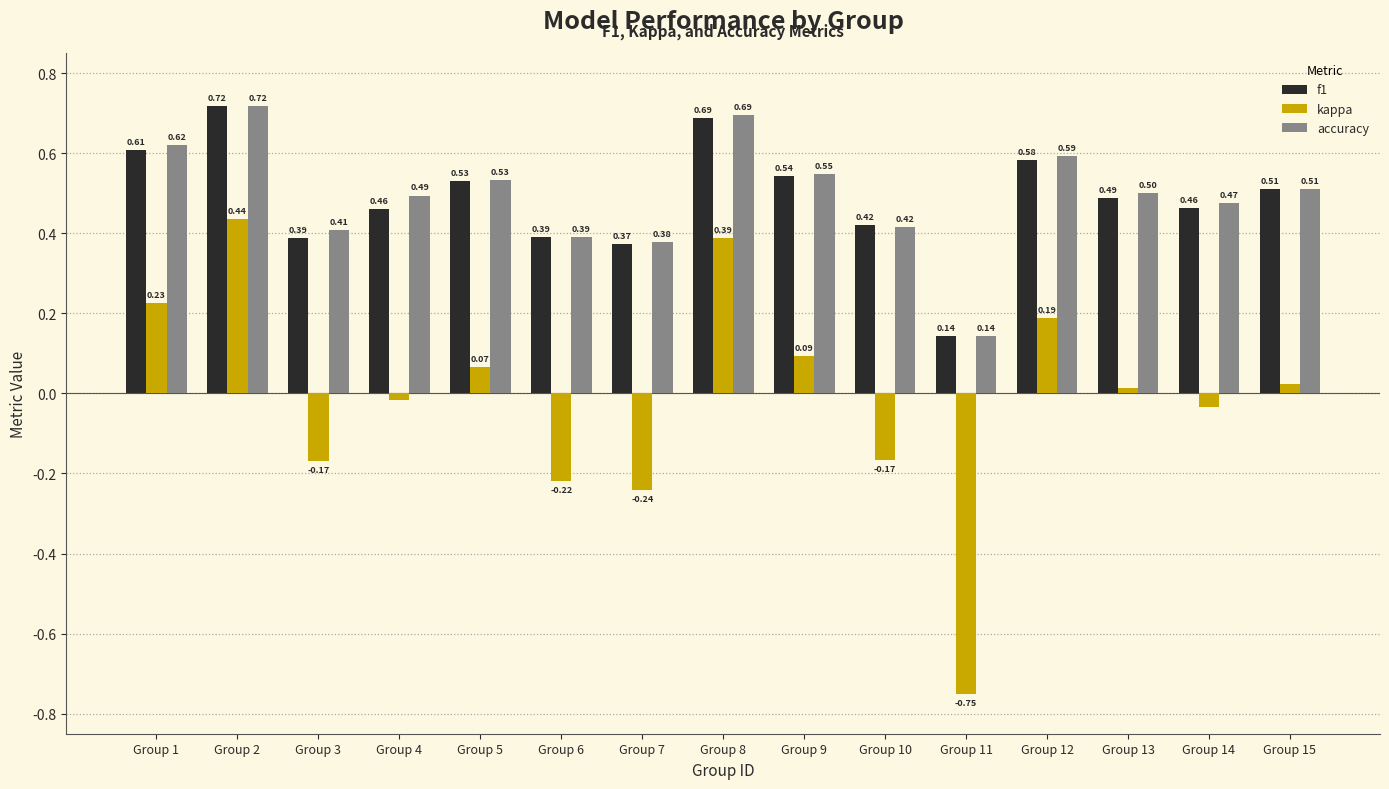

Rank the categories by accuracy value from lowest to highest.

Group 11, Group 7, Group 6, Group 3, Group 10, Group 14, Group 4, Group 13, Group 15, Group 5, Group 9, Group 12, Group 1, Group 8, Group 2